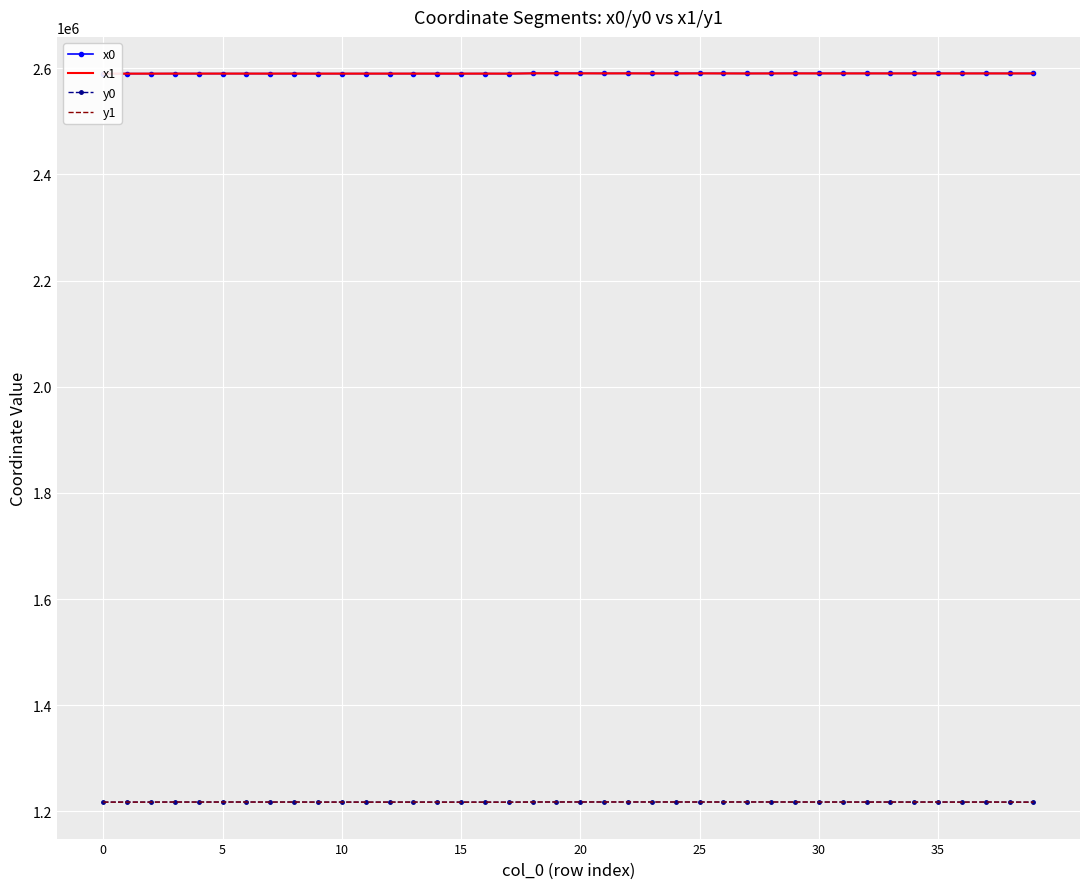

Count the number of categories in the chart.

40